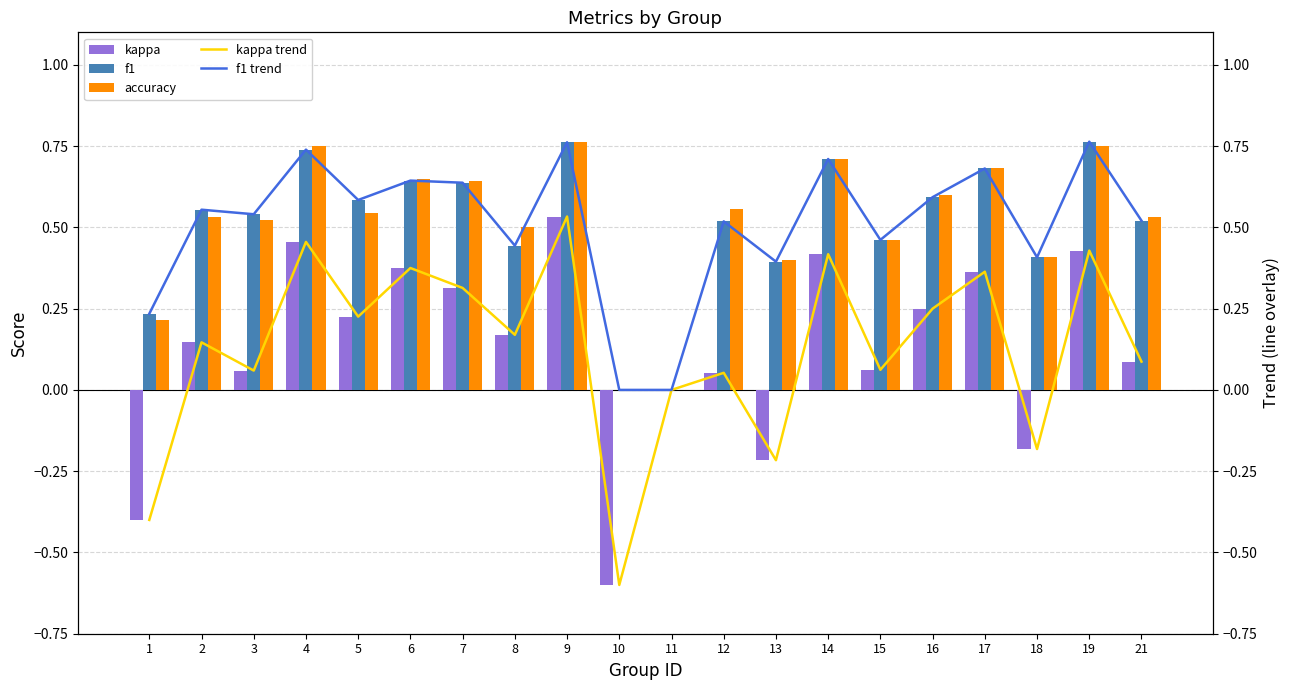

Rank the series at 14 from lowest to highest value.

kappa, kappa trend, accuracy, f1, f1 trend